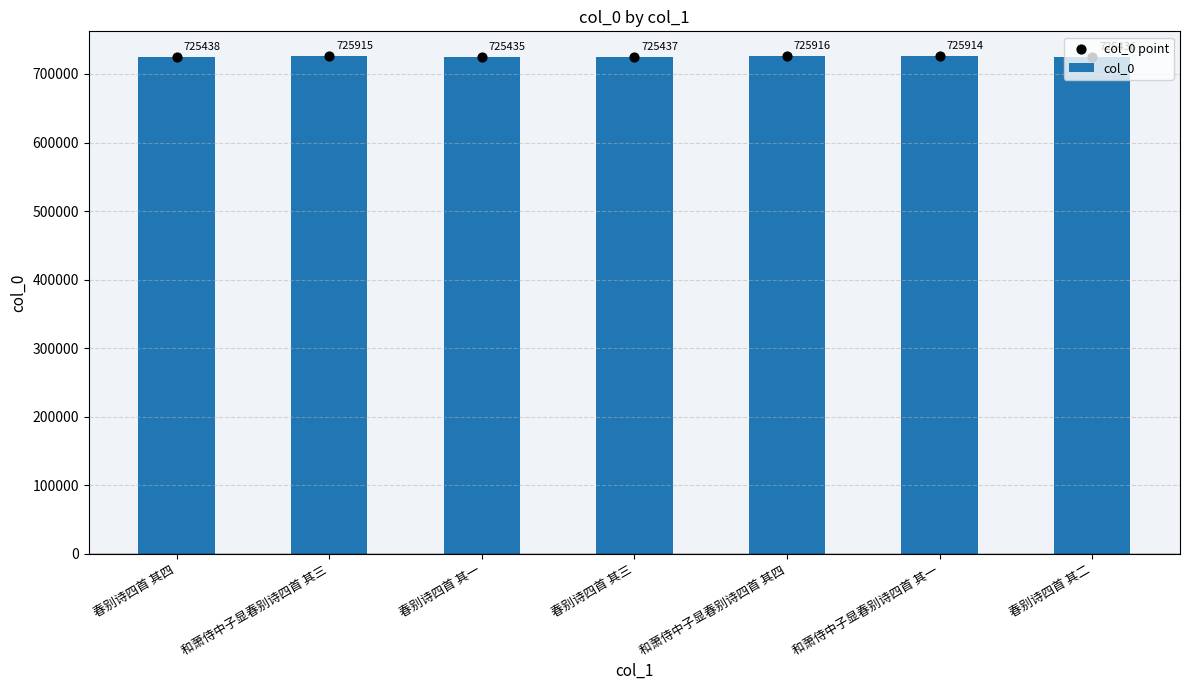

At which category is the sum across all series the highest?

和萧侍中子显春别诗四首 其四